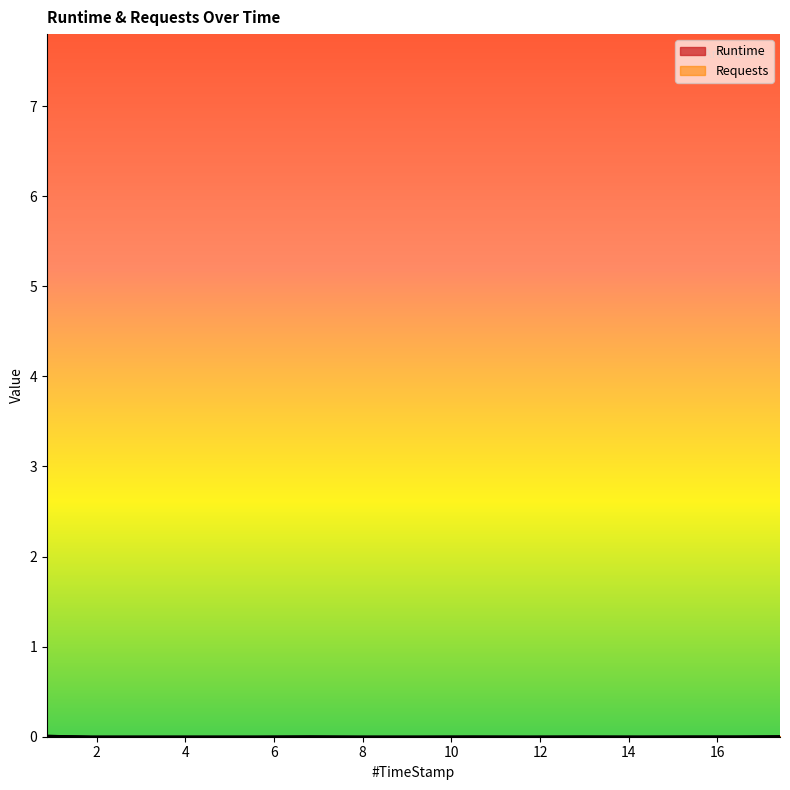

Which series has the largest total across all categories?

Requests